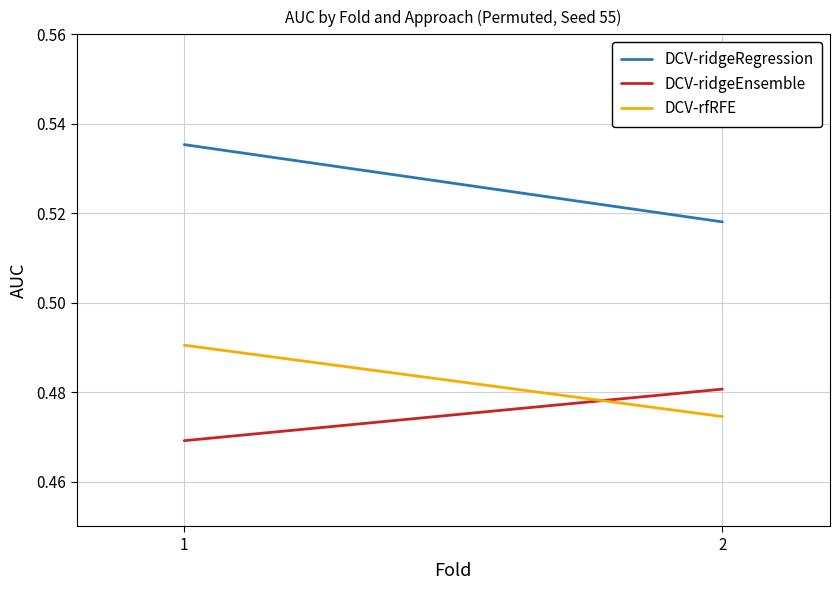

Which series has the largest total across all categories?

DCV-ridgeRegression